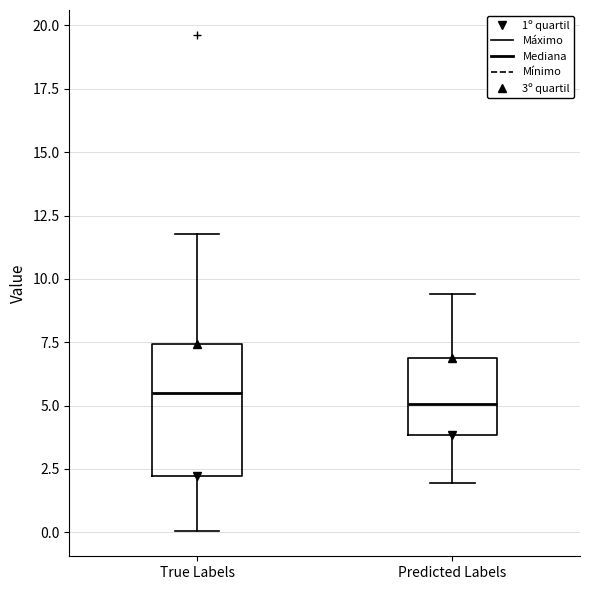

Where is the lower edge of the box for True Labels on the y-axis? The values are not printed on the chart, so give them approximately, as read against the axis.

2.0